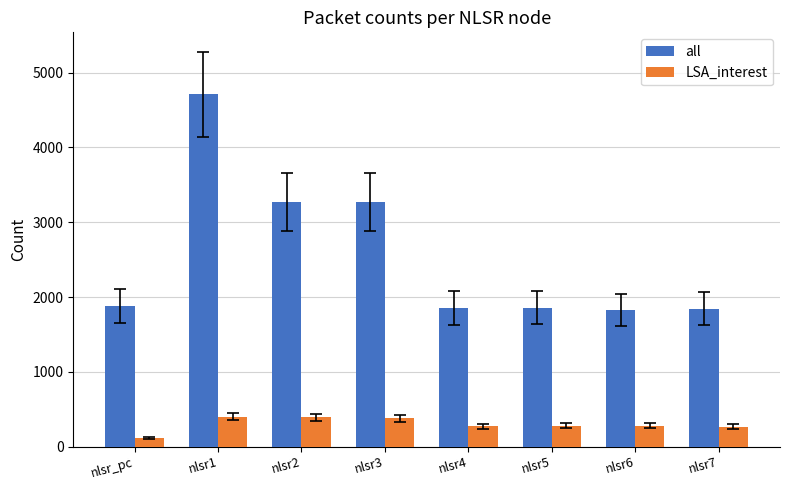

What is the lowest value of the all series?

1826